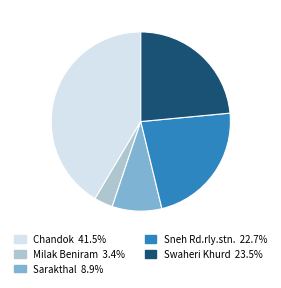

Does Swaheri Khurd account for over 50% of the chart?

No